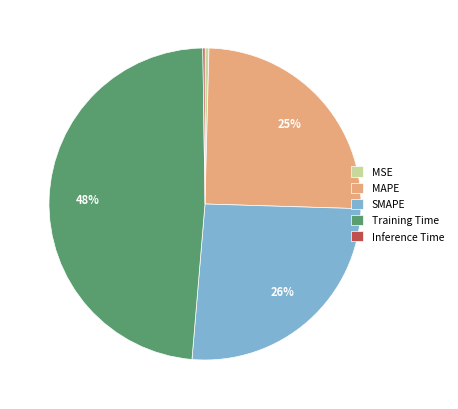

What percentage is the SMAPE slice, to the nearest percent?

26%